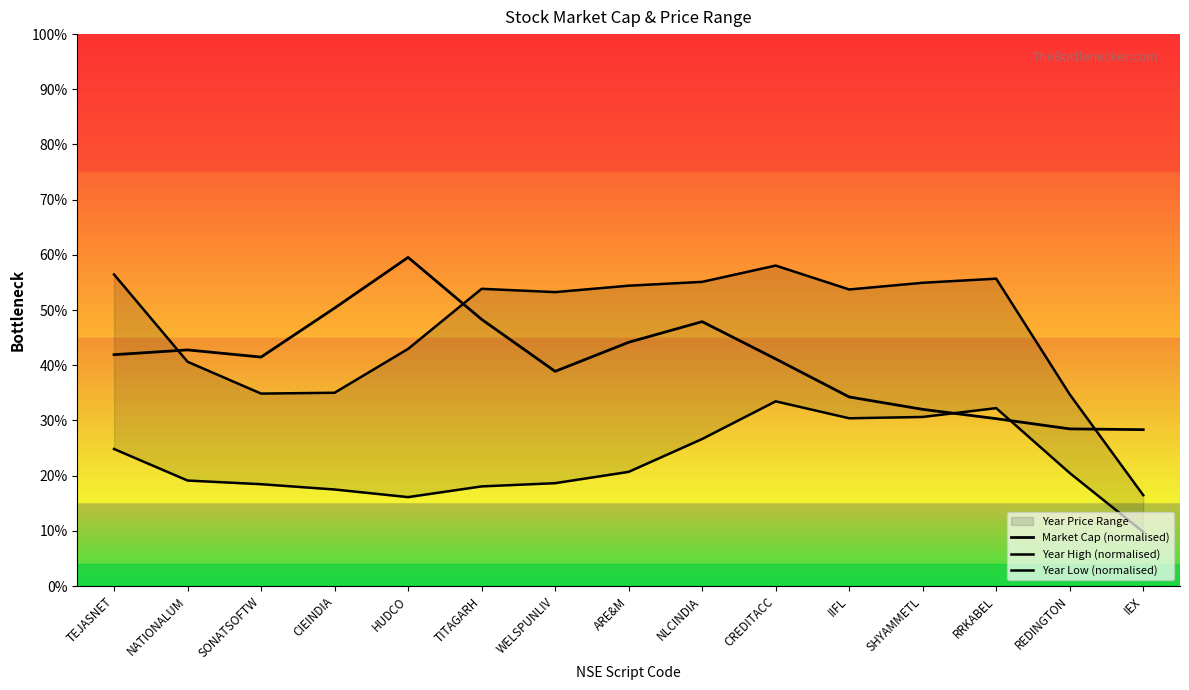

Is this an area chart (filled region under the line)?

No